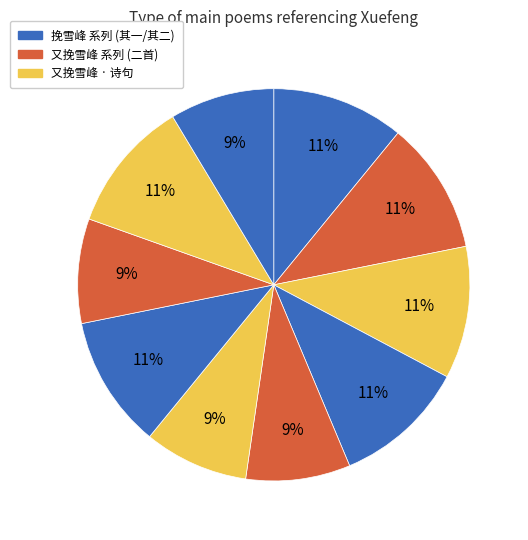

Count the number of slices in the pie.

10